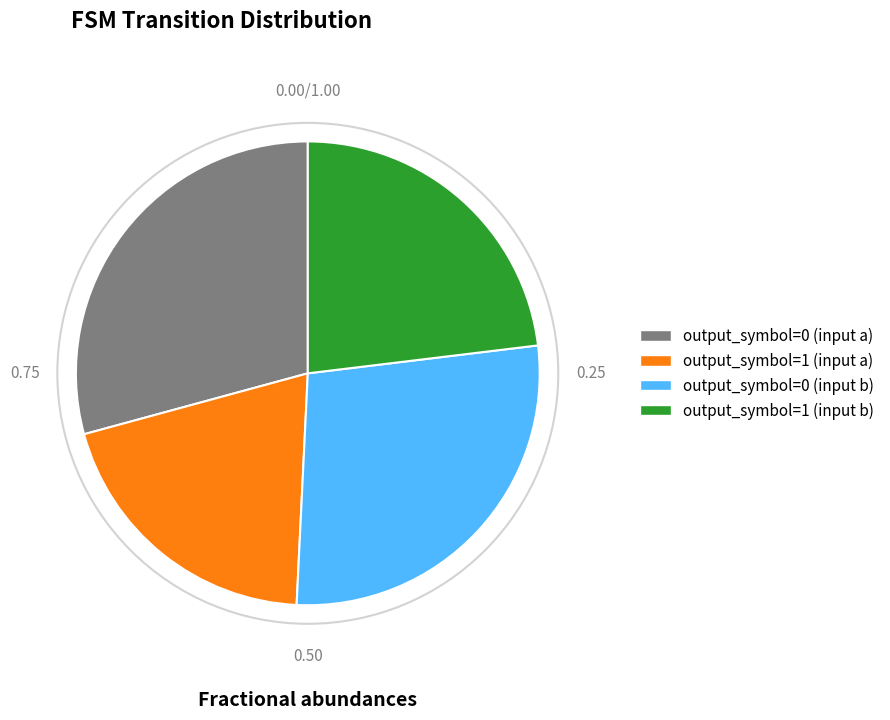

Do output_symbol=0 (input a) and output_symbol=1 (input a) together represent more than half of the pie?

No